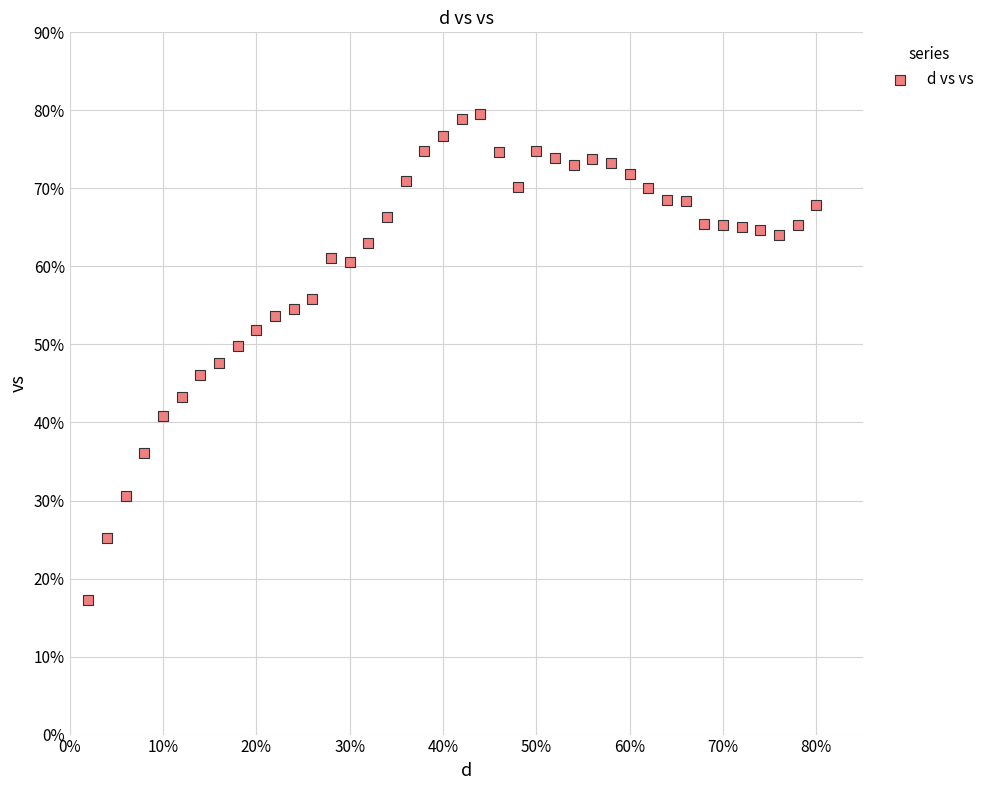

What is the range of Y values (max minus min)?

62.3